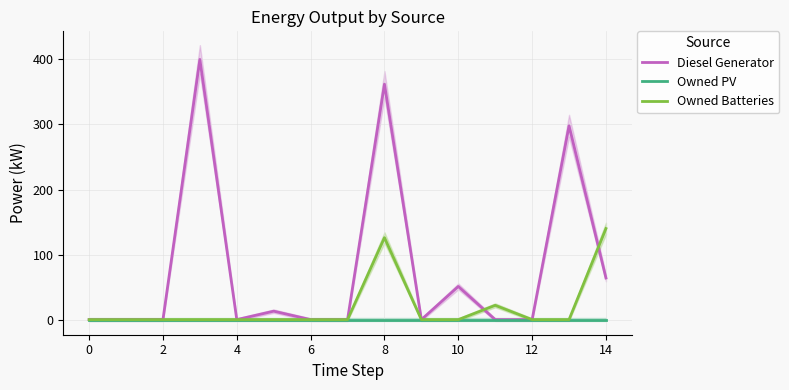

True or false: Diesel Generator and Owned PV intersect in this chart.

False